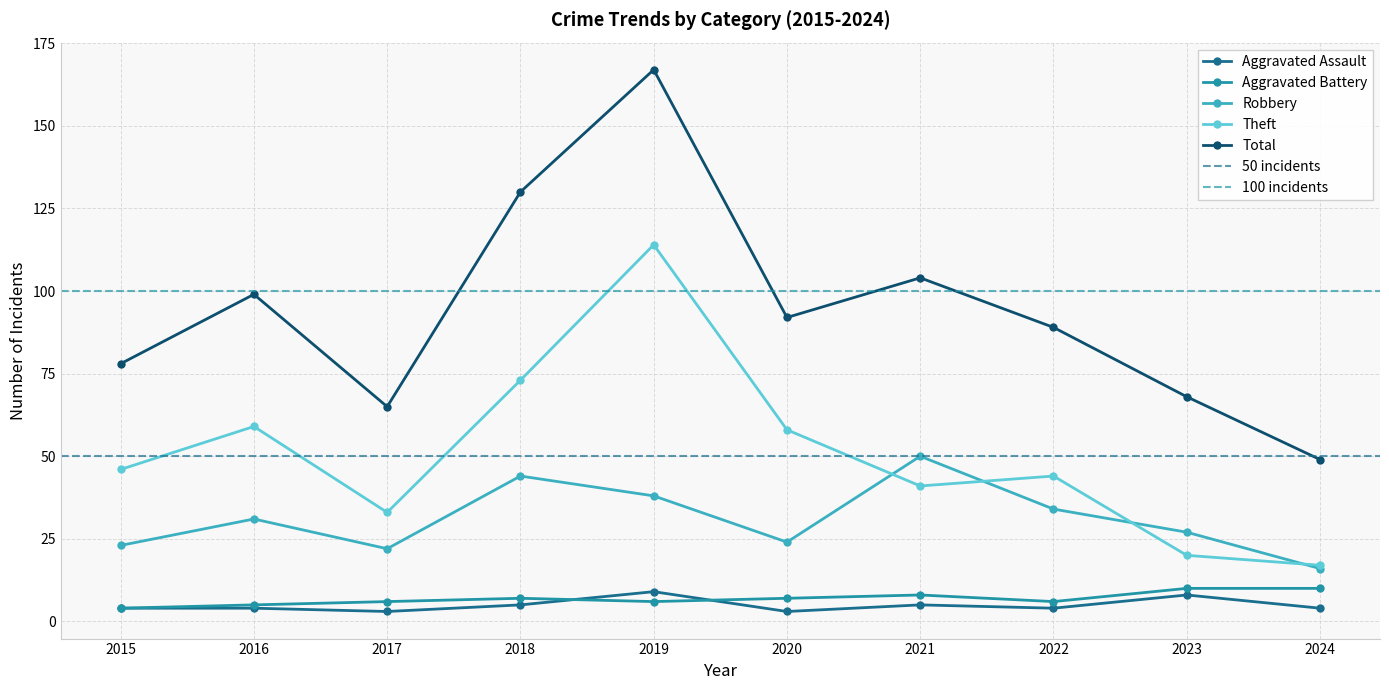

How many interior local peaks does the Total series have?

3